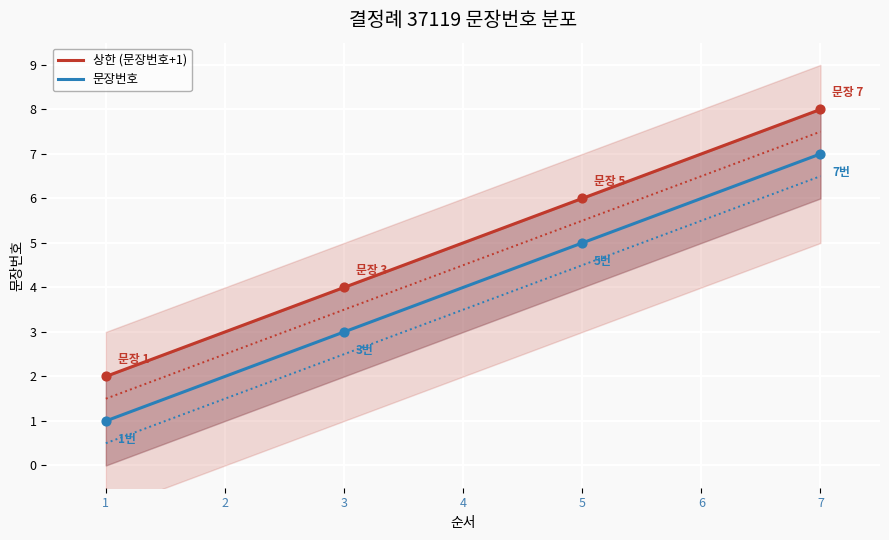

Which series has the largest total across all categories?

상한 (문장번호+1)